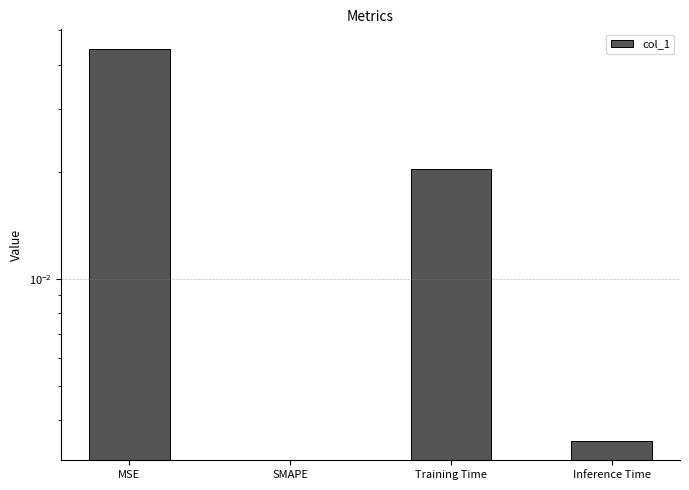

List the labels in order of value, largest first.

MSE, Training Time, Inference Time, SMAPE